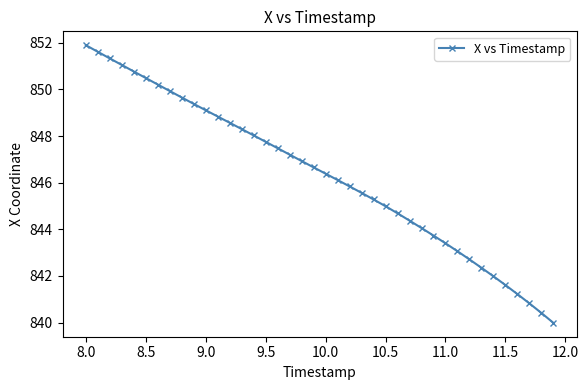

True or false: there are more than 1 points higher than both neighbors.

False